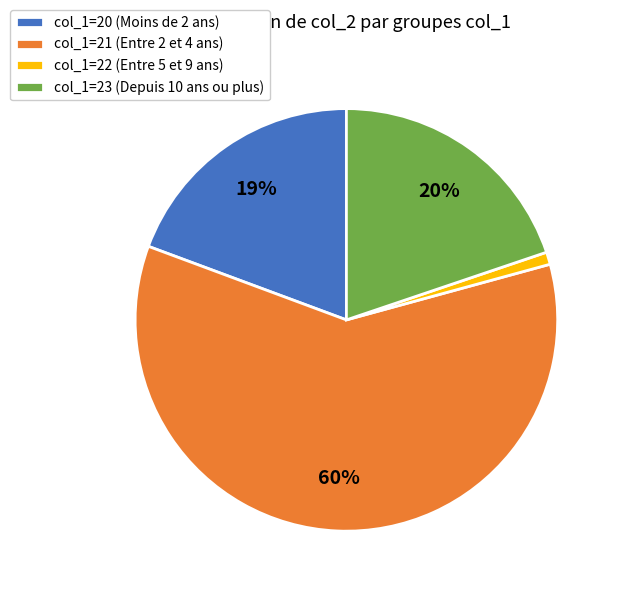

Is there any slice that represents more than half of the pie?

Yes